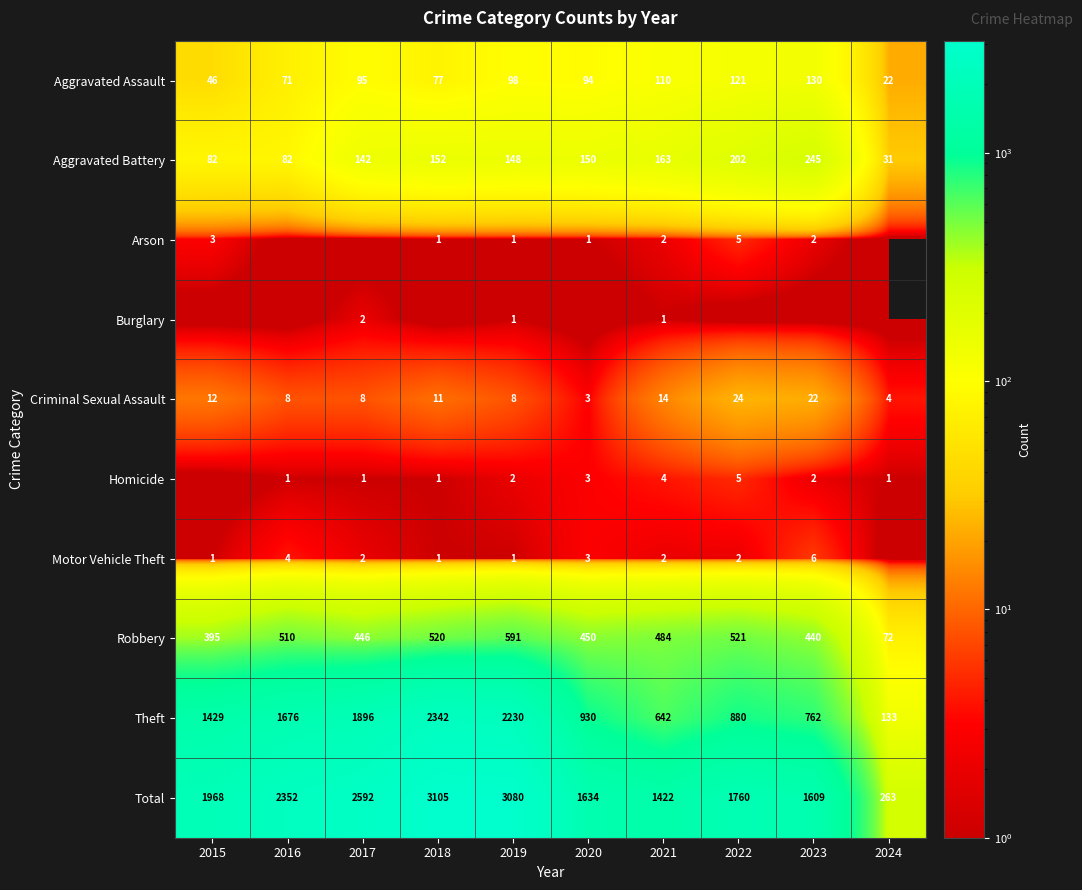

Read the Aggravated Battery value at 2018, to the nearest 5.

150